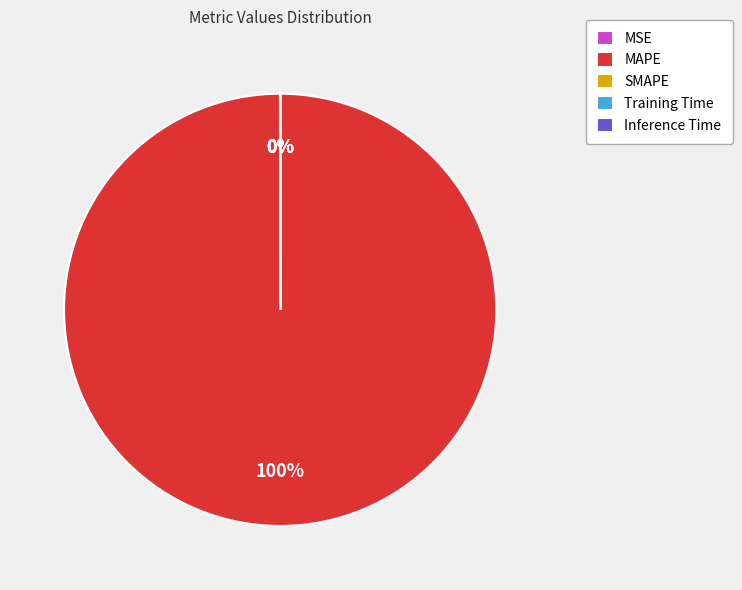

What percentage is the MAPE slice, to the nearest percent?

100%